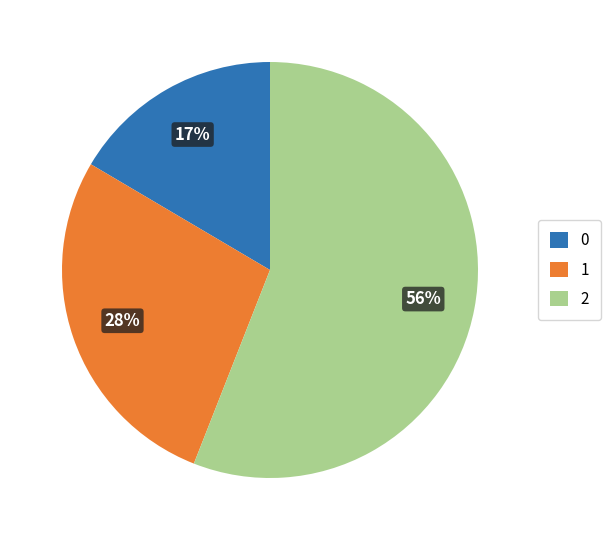

Combined, do 2 and 1 account for over 50%?

Yes